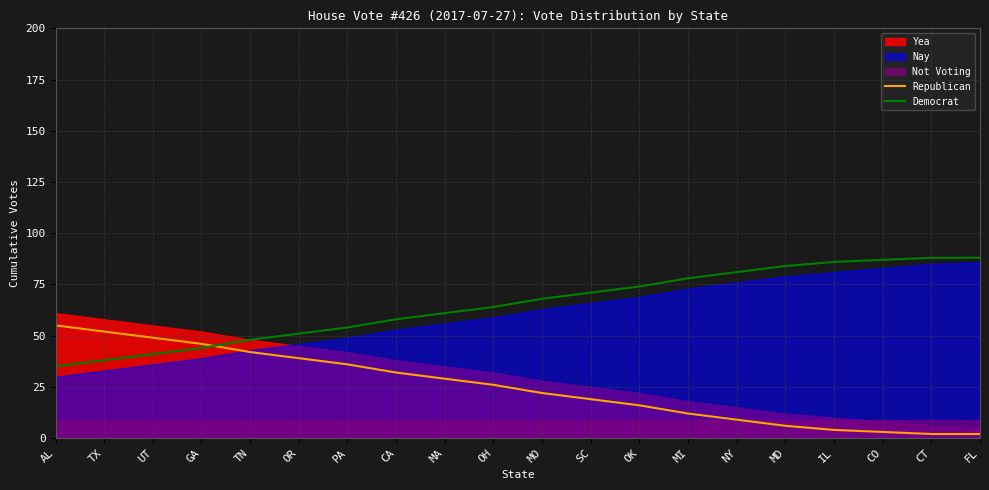

At which category is the sum across all series the highest?

AL